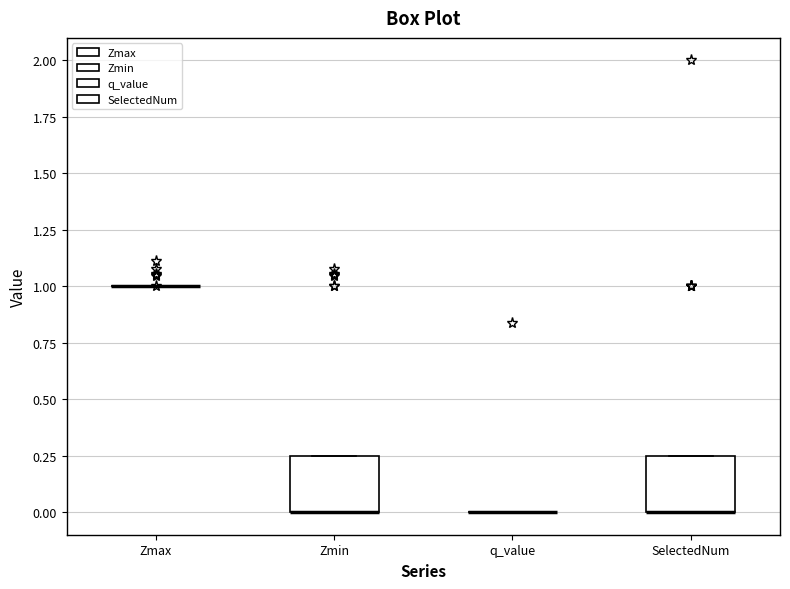

Reading left to right, read every box against the y-axis: the position of its median line, the range the box covers, and the ends of its whiskers. The values are not printed on the chart, so give them approximately, as read against the axis.

Zmax: box collapsed to a line at 1.00, whiskers 1.00 to 1.00
Zmin: median 0.00 (drawn on the box's lower edge), box 0.00 to 0.25, whiskers 0.00 to 0.25
q_value: box collapsed to a line at 0.00, whiskers 0.00 to 0.00
SelectedNum: median 0.00 (drawn on the box's lower edge), box 0.00 to 0.25, whiskers 0.00 to 0.25